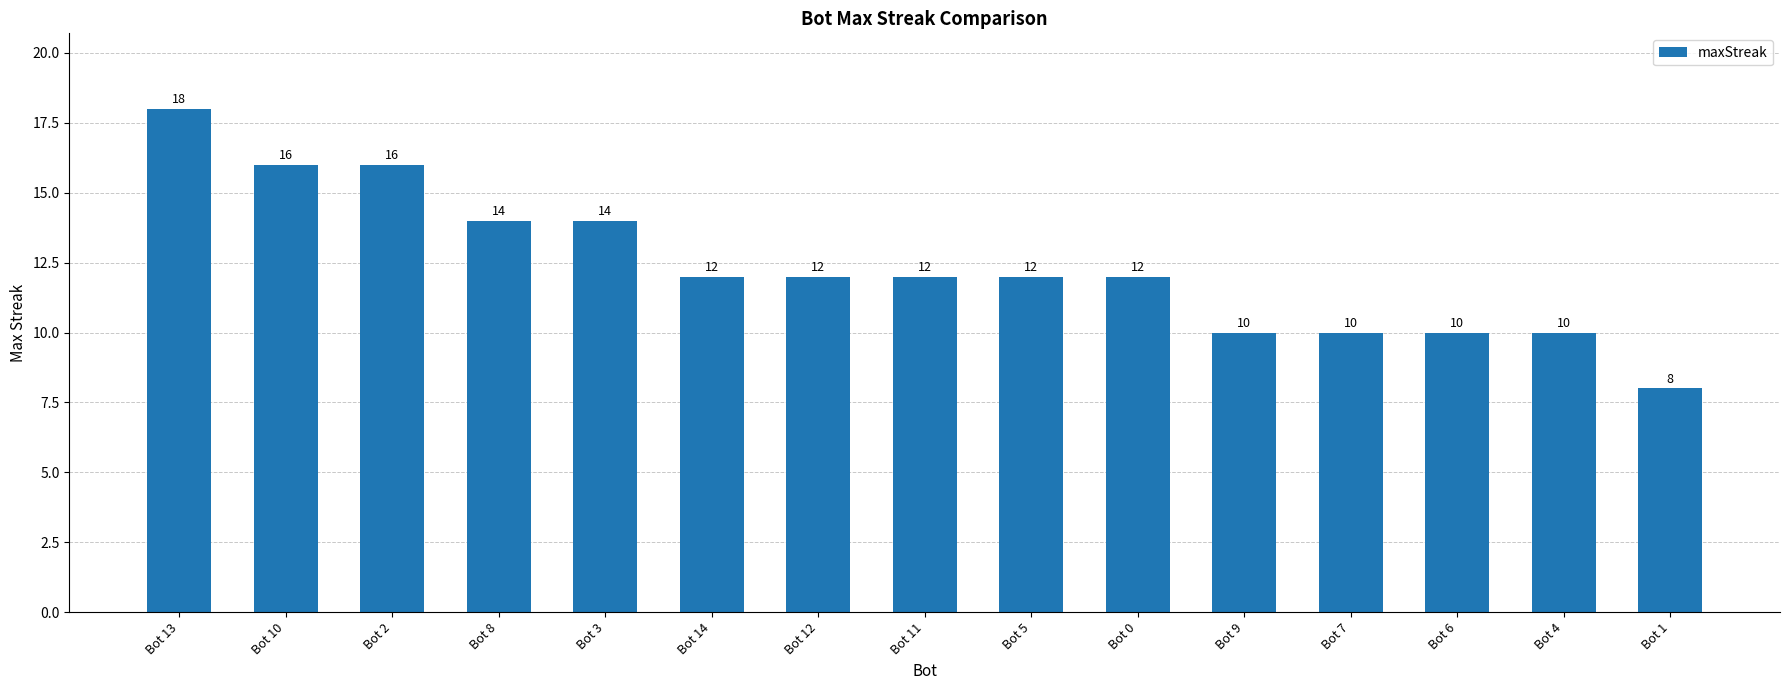

At which category does the chart reach its minimum across all series?

Bot 1